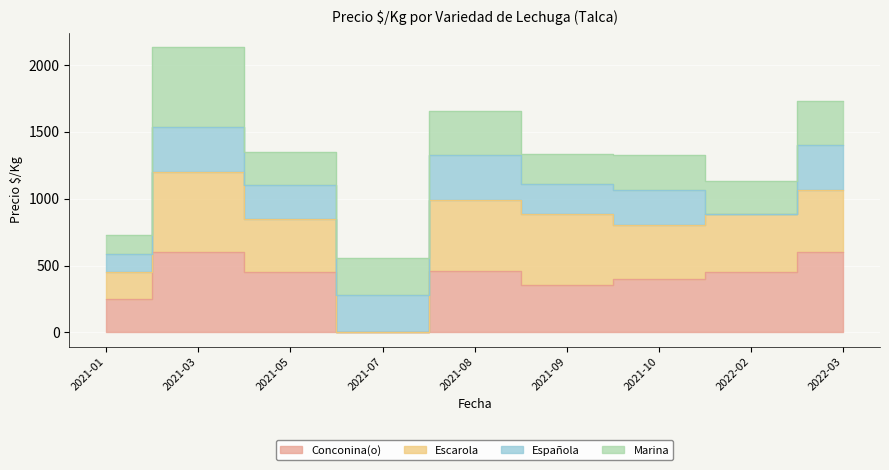

At which label does Conconina(o) reach its minimum?

2021-07